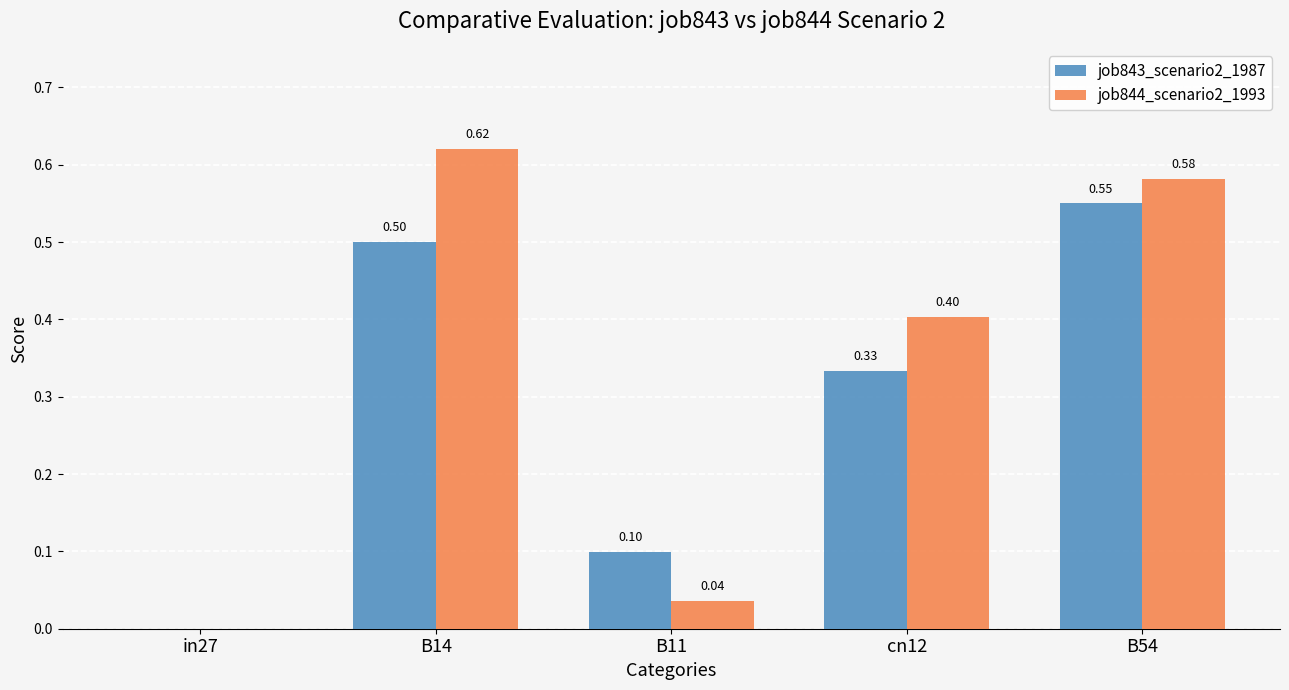

Between in27 and cn12, which series saw the biggest shift?

job844_scenario2_1993